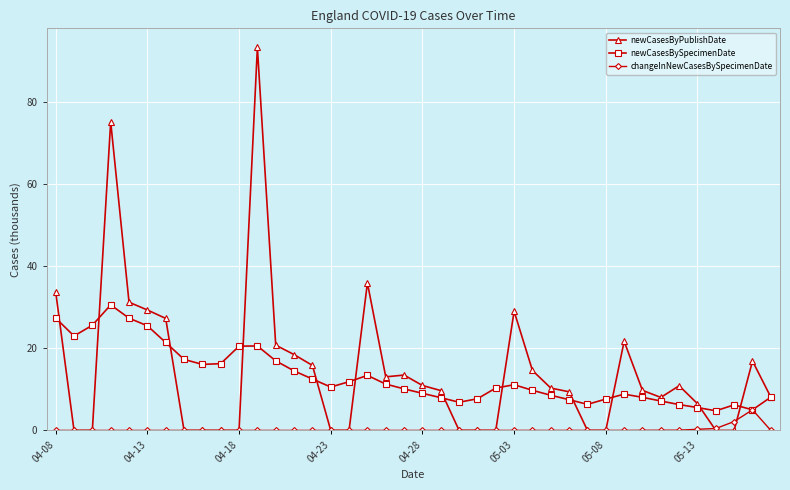

Which series has the largest range (max minus min)?

newCasesByPublishDate